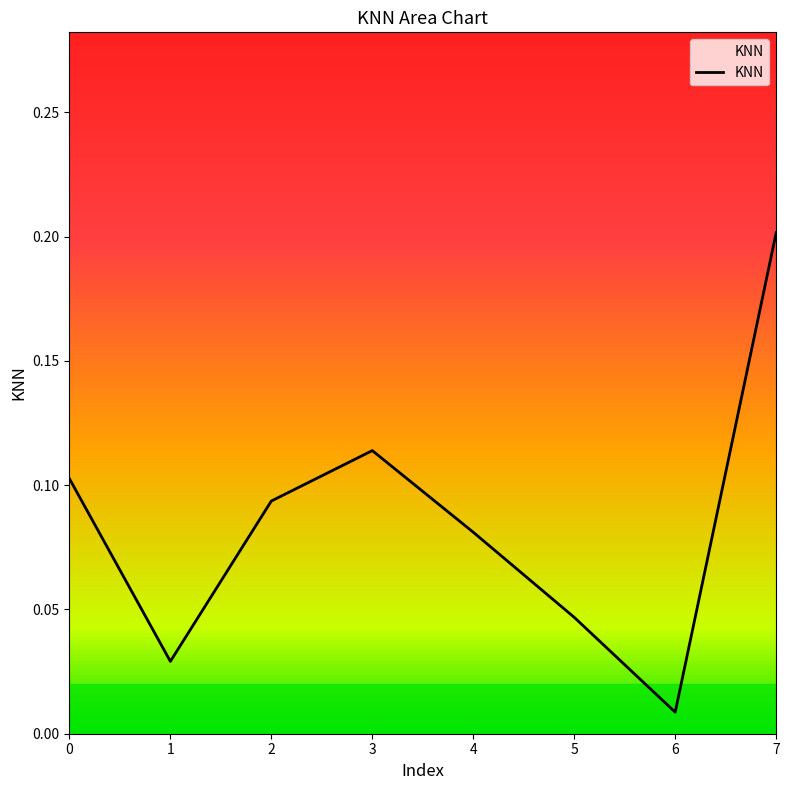

True or false: the data shows 0.1 at 5.

False